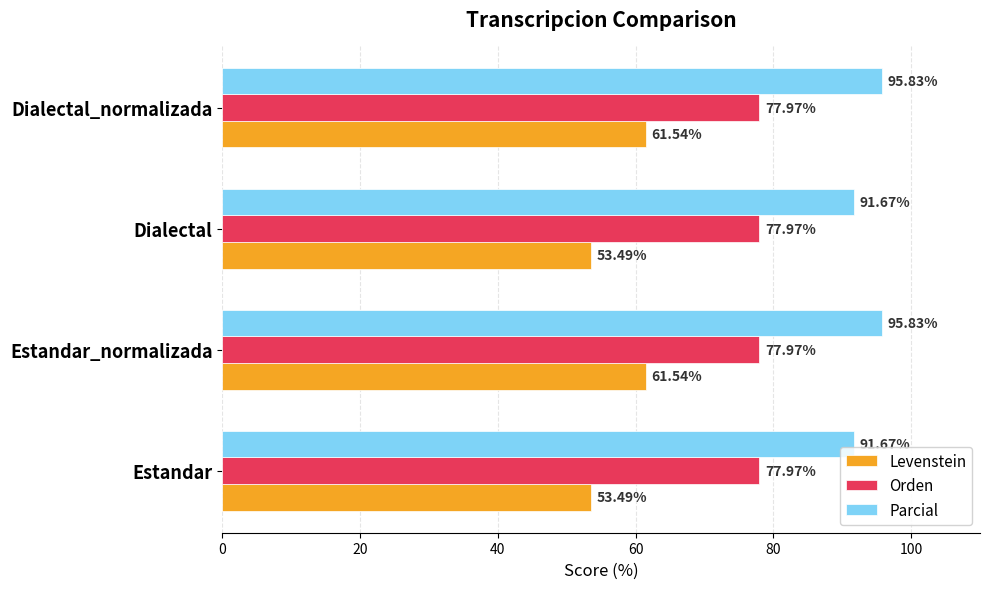

Which series has the largest range (max minus min)?

Levenstein